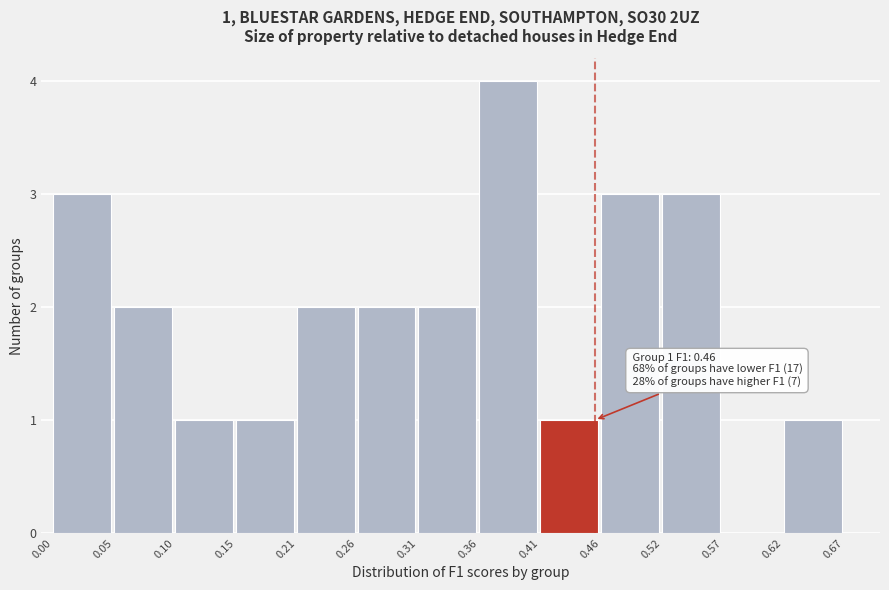

Over which range of the x-axis is the bar tallest?

0.36 to 0.41